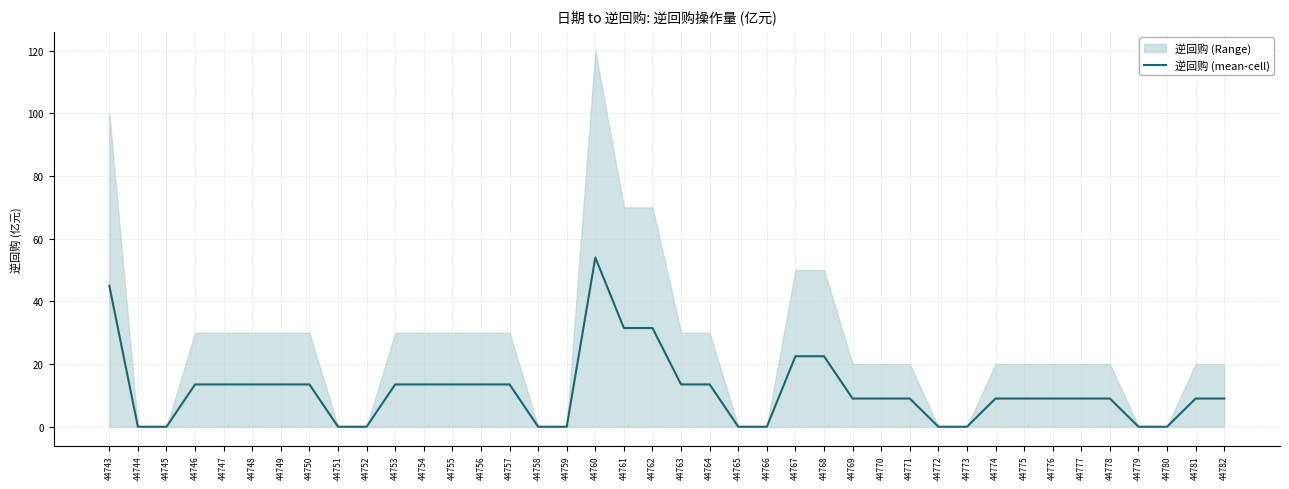

Where is the data nearest to the value 27?

44761